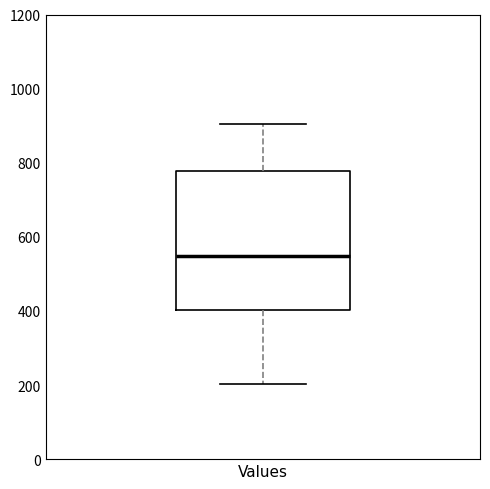

Read this box plot against the y-axis: the position of the median line, the range covered by the box, and the ends of both whiskers. The values are not printed on the chart, so give them approximately, as read against the axis.

median 540, box 400 to 780, whiskers 200 to 900